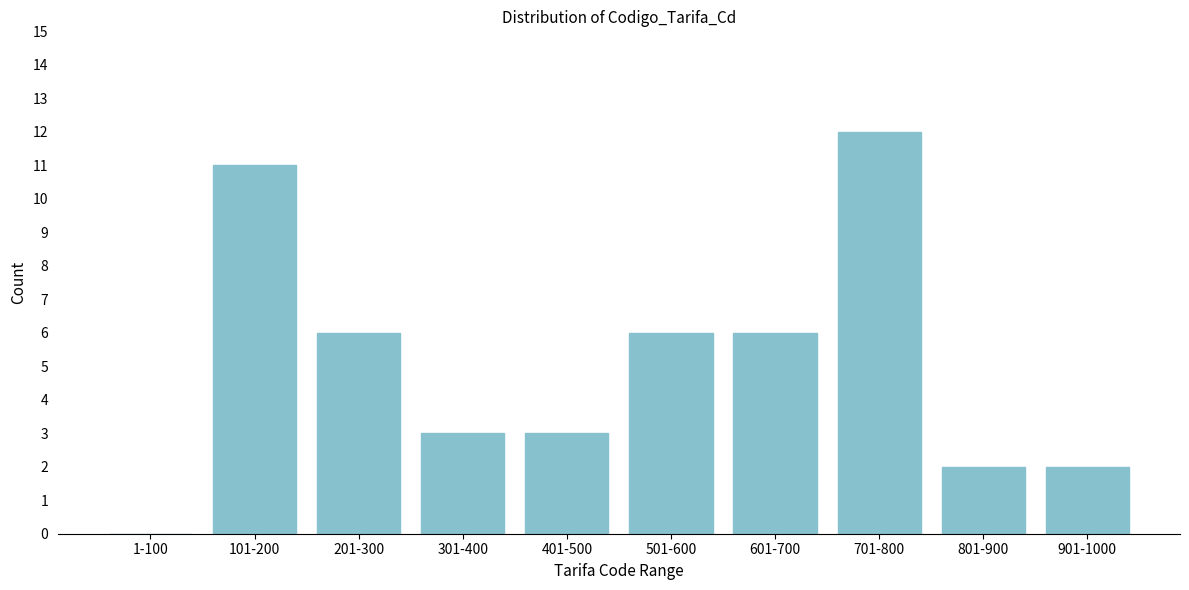

Reading left to right, list all the values displayed in this chart.

1-100=0	101-200=11	201-300=6	301-400=3	401-500=3	501-600=6	601-700=6	701-800=12	801-900=2	901-1000=2